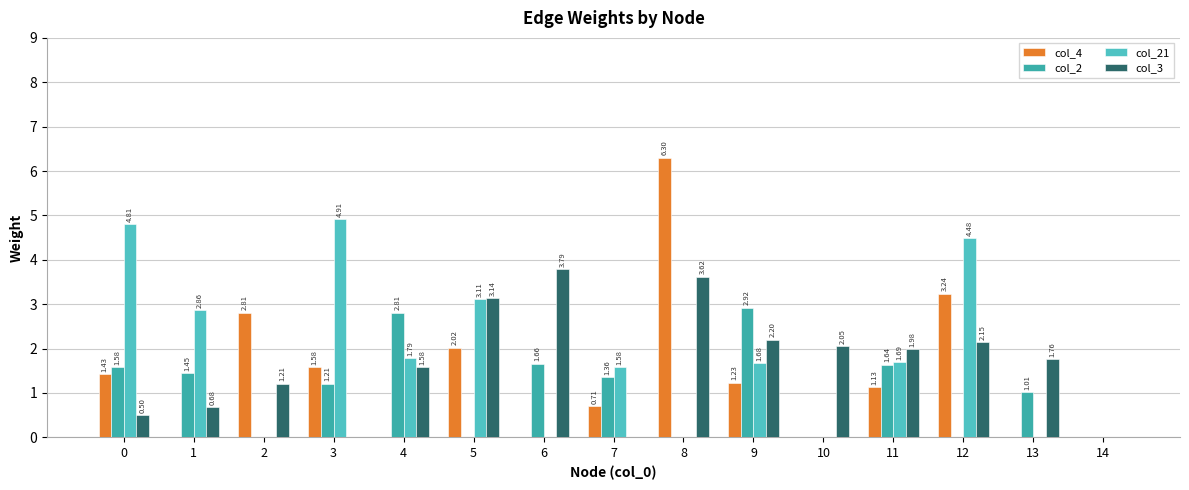

True or false: col_4 has a value of 1.2 at 9.

True